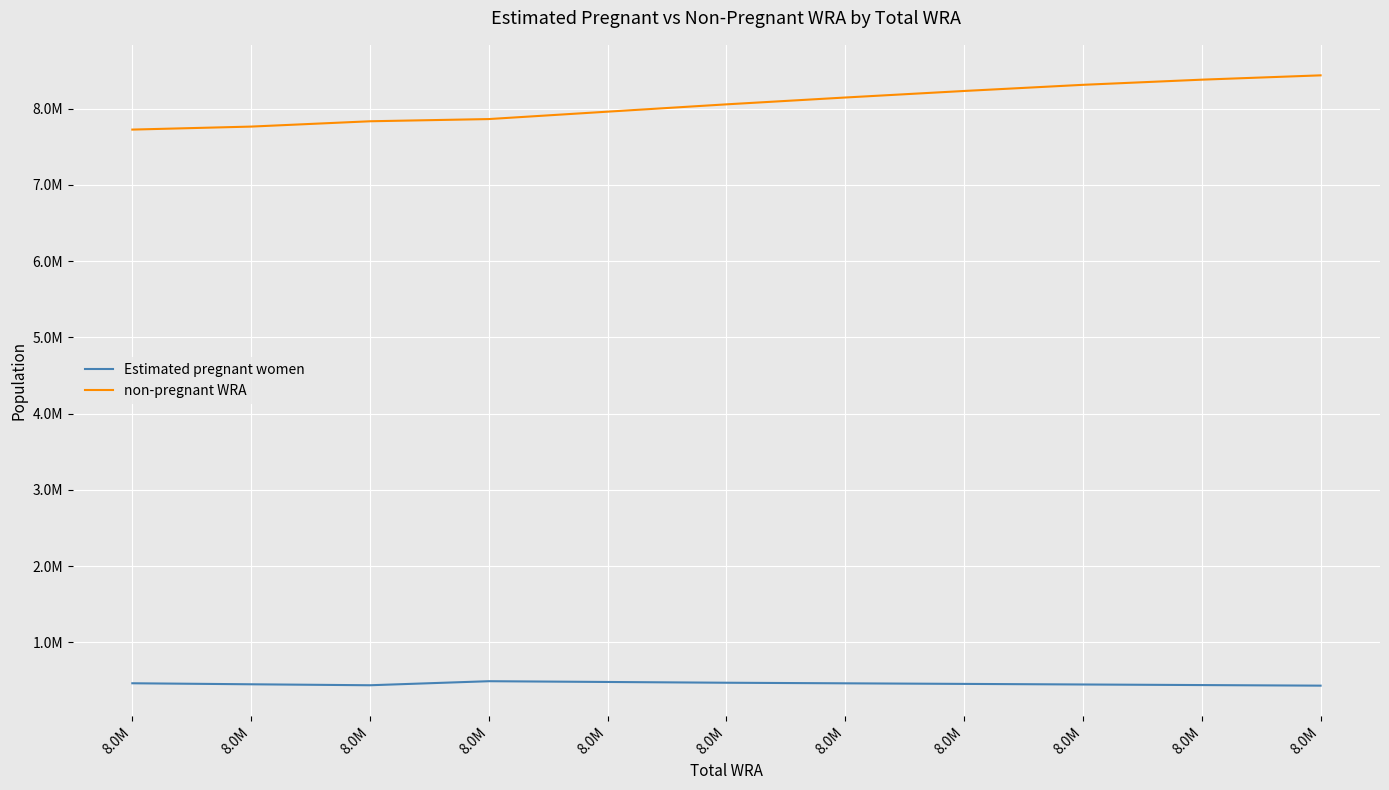

At 8.0M, list the series in order from largest to smallest.

non-pregnant WRA, Estimated pregnant women